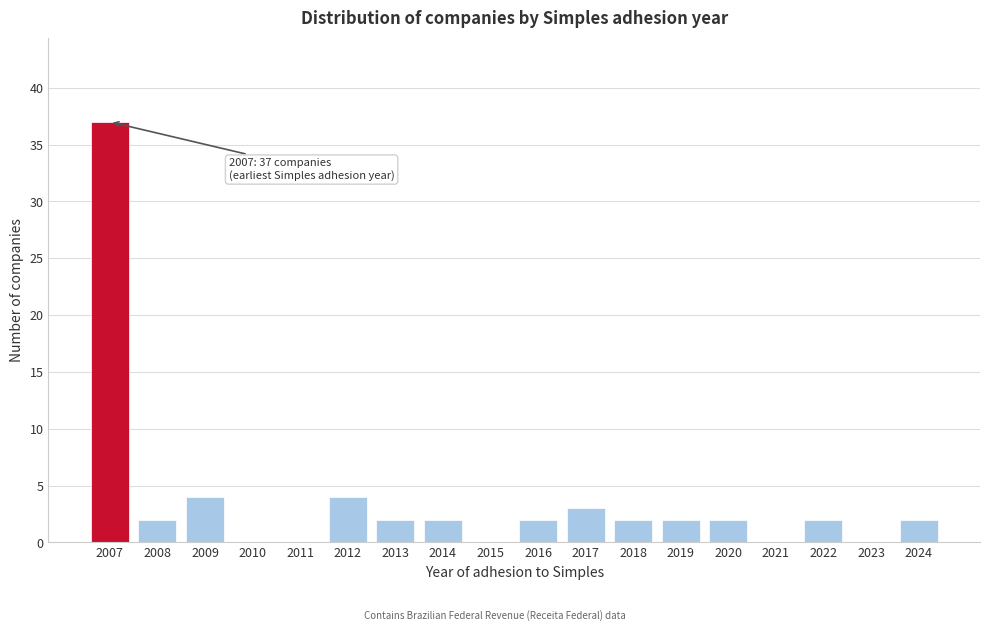

Reading left to right, transcribe all the data shown in this chart.

2007=37	2008=2	2009=4	2010=0	2011=0	2012=4	2013=2	2014=2	2015=0	2016=2	2017=3	2018=2	2019=2	2020=2	2021=0	2022=2	2023=0	2024=2